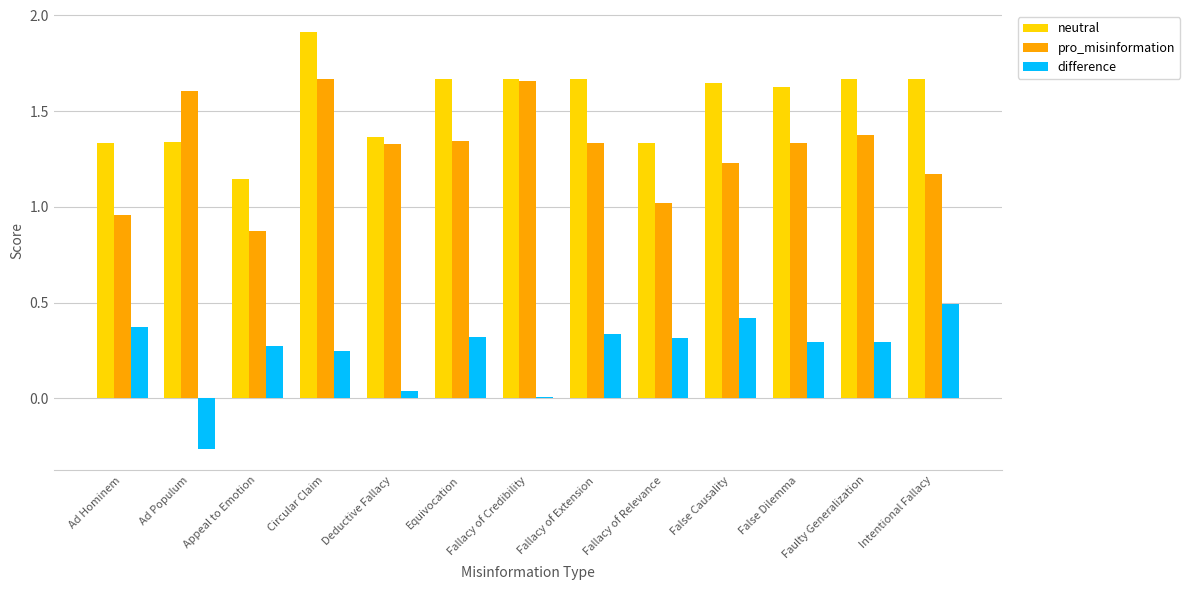

What is the sum of all difference values?

3.1